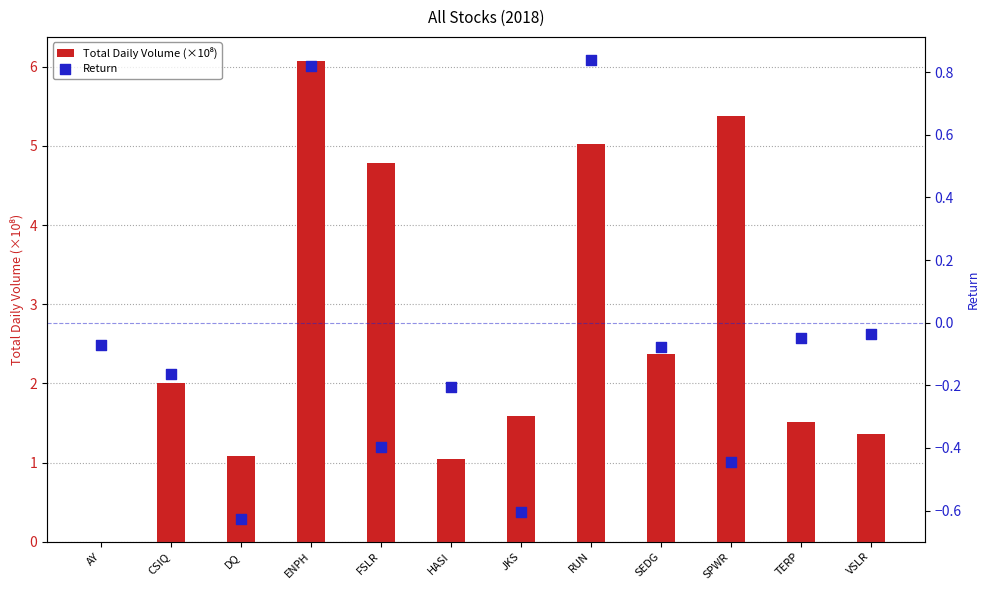

At how many categories does at least one series exceed 5?

3